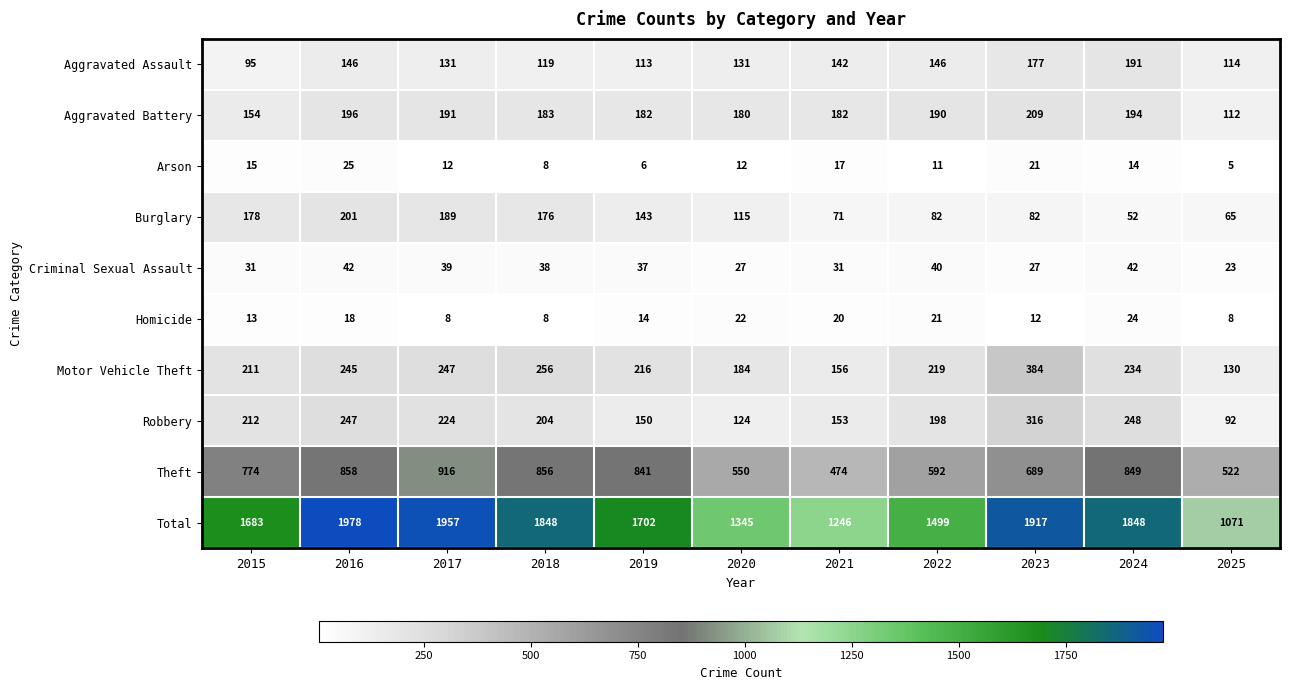

Which category has the lowest value across all series?

2025